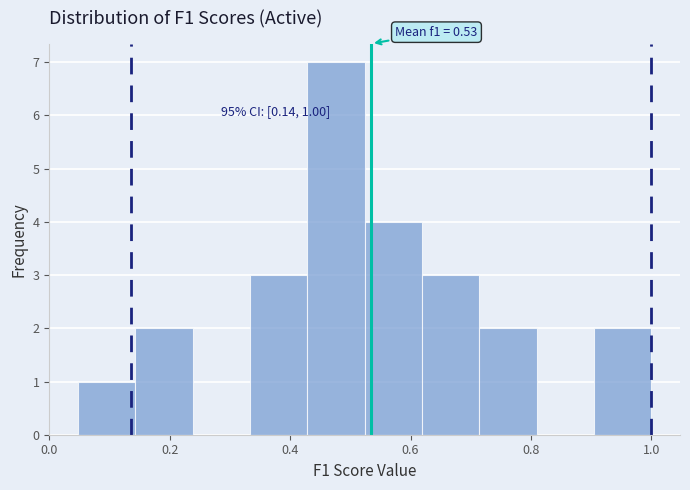

Which range on the x-axis has the tallest bar?

0.42 to 0.52